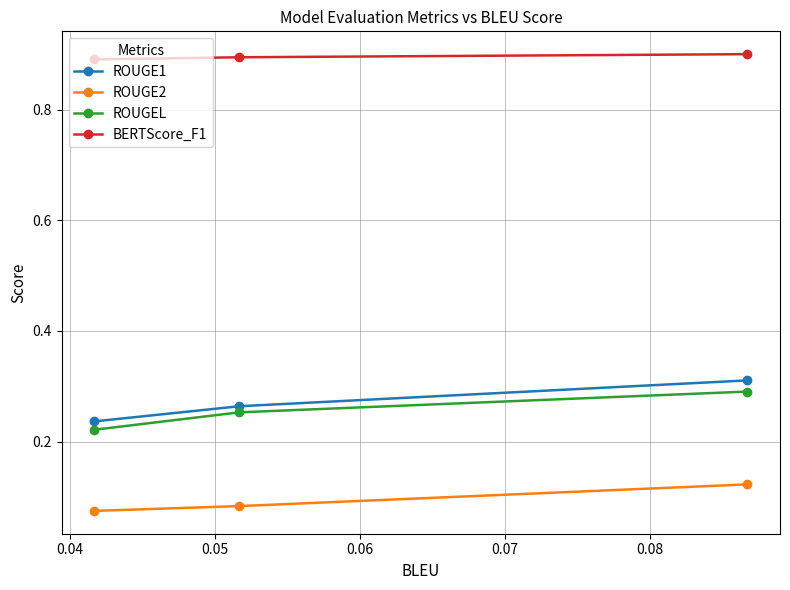

Which series has the largest range (max minus min)?

ROUGE1